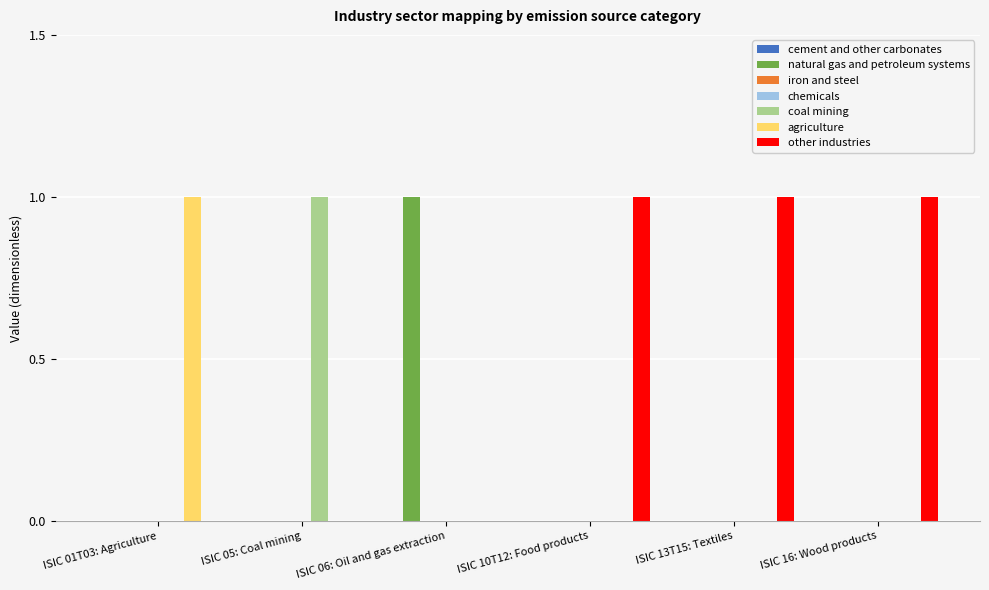

What is the label of the 3rd bar from the left?

ISIC 06: Oil and gas extraction